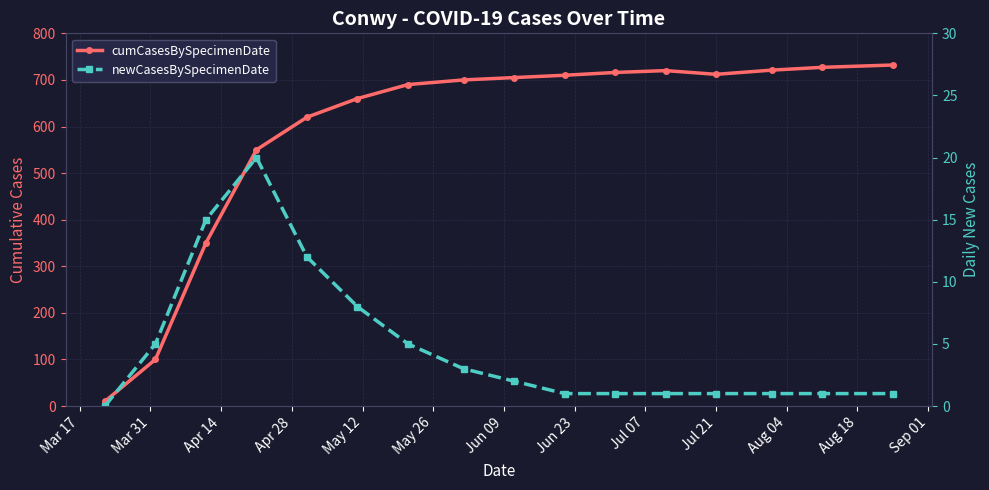

Is it true that cumCasesBySpecimenDate equals 211 at Apr 14?

False